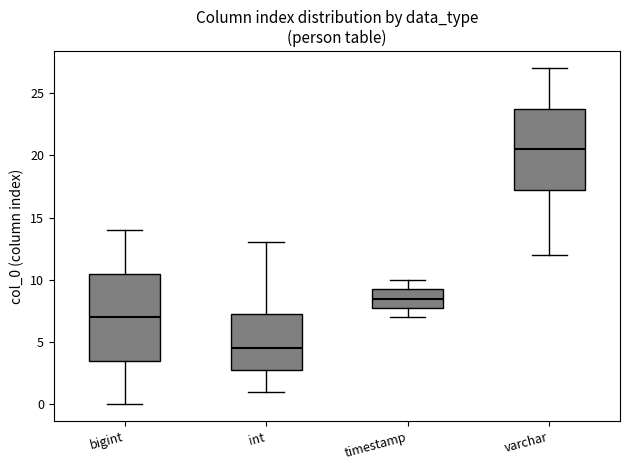

Reading left to right, read every box against the y-axis: the position of its median line, the range the box covers, and the ends of its whiskers. The values are not printed on the chart, so give them approximately, as read against the axis.

bigint: median 7.0, box 3.5 to 10.5, whiskers 0.0 to 14.0
int: median 4.5, box 3.0 to 7.5, whiskers 1.0 to 13.0
timestamp: median 8.5, box 8.0 to 9.5, whiskers 7.0 to 10.0
varchar: median 20.5, box 17.5 to 24.0, whiskers 12.0 to 27.0